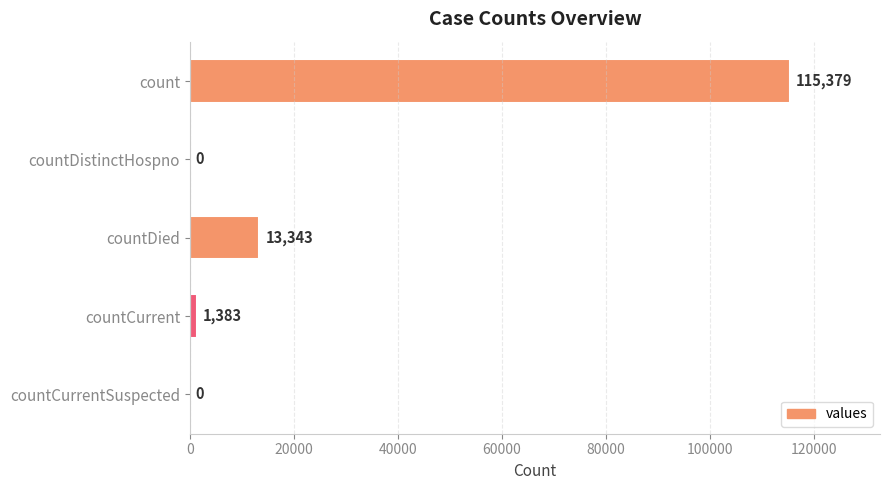

True or false: the data shows 115379 at count.

True